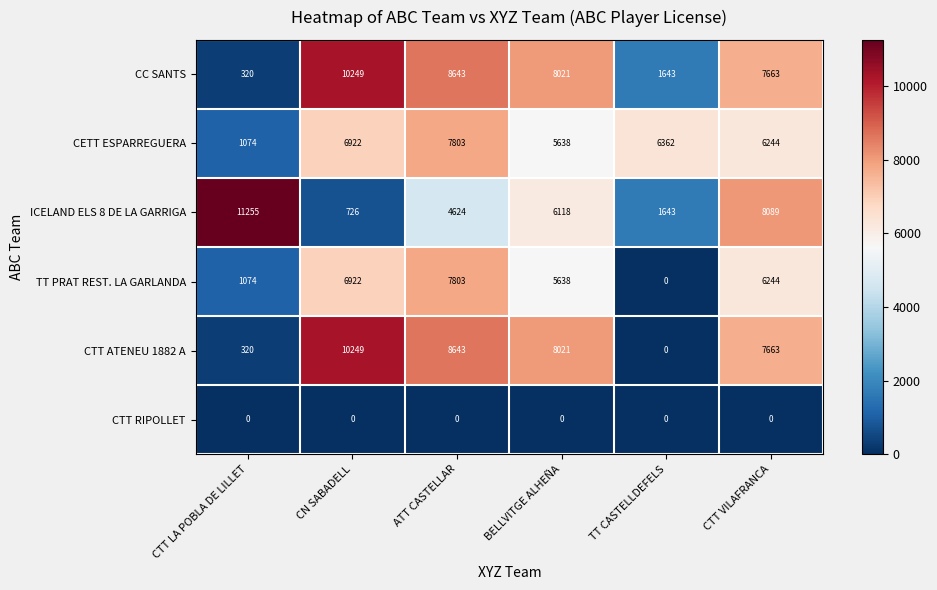

At which category is the sum across all series the highest?

ATT CASTELLAR